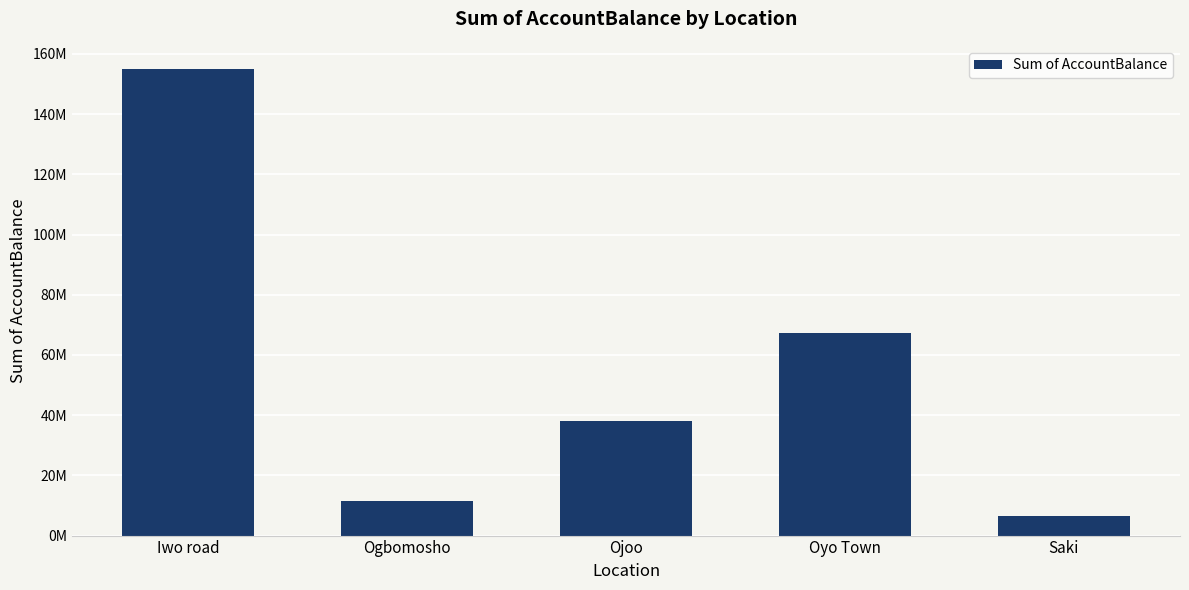

Reading right to left, transcribe all the data shown in this chart.

Saki=6551056.7	Oyo Town=67407808.5	Ojoo=38155537.1	Ogbomosho=11625326.5	Iwo road=154950194.2